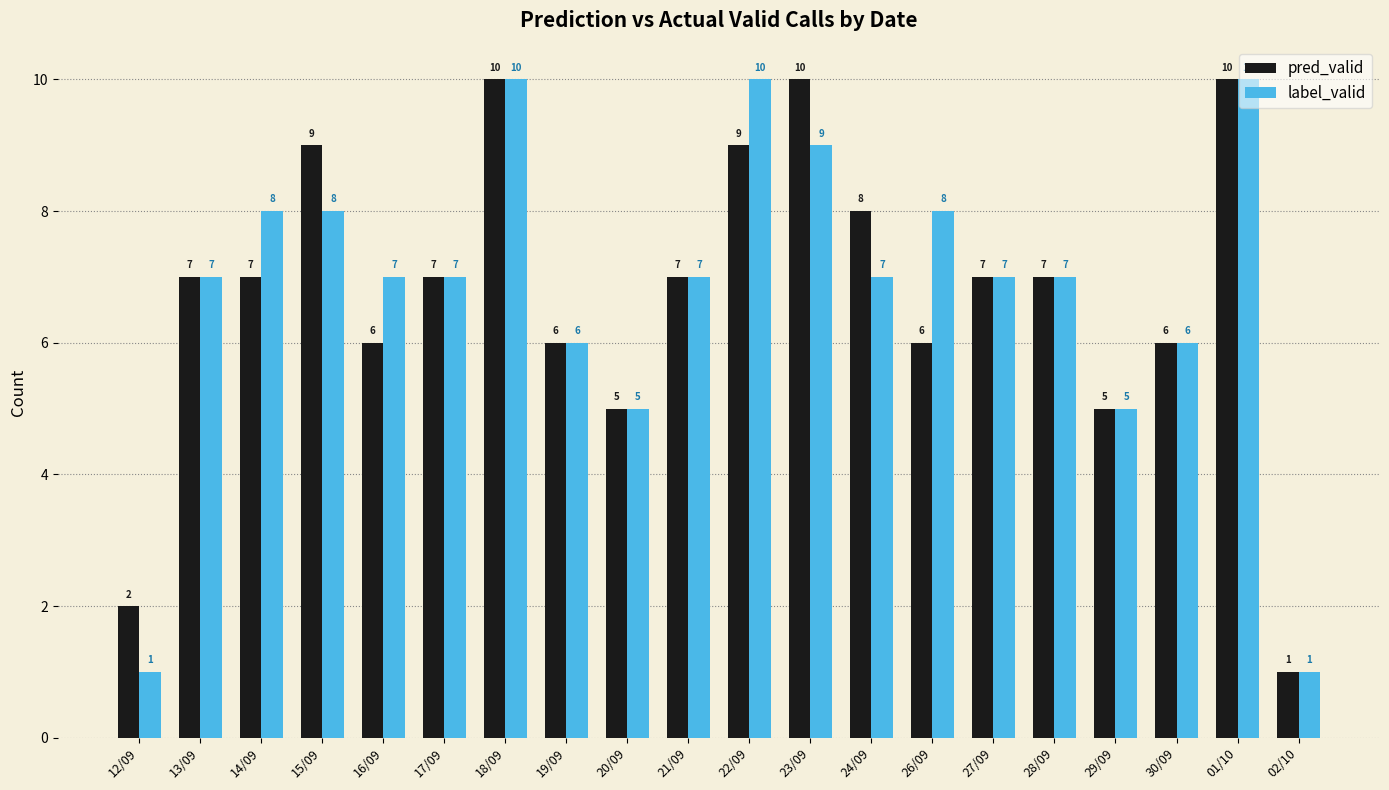

Rank the series by their average value, from highest to lowest.

label_valid, pred_valid